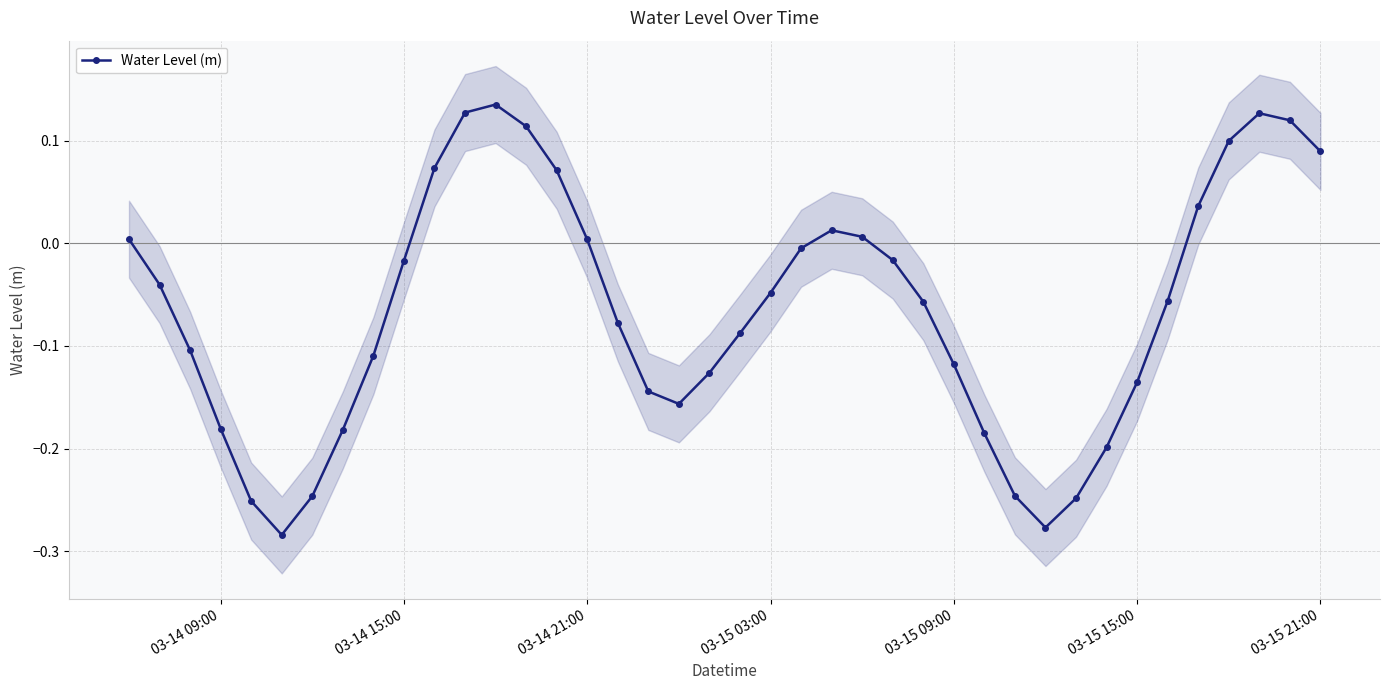

What is the sum of all values?

-2.6